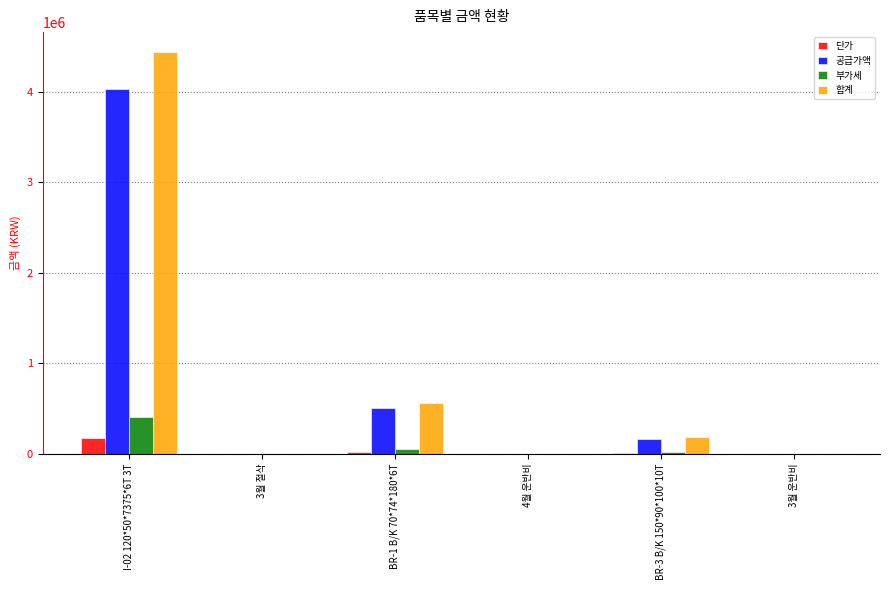

What is the highest value of the 공급가액 series?

4032360